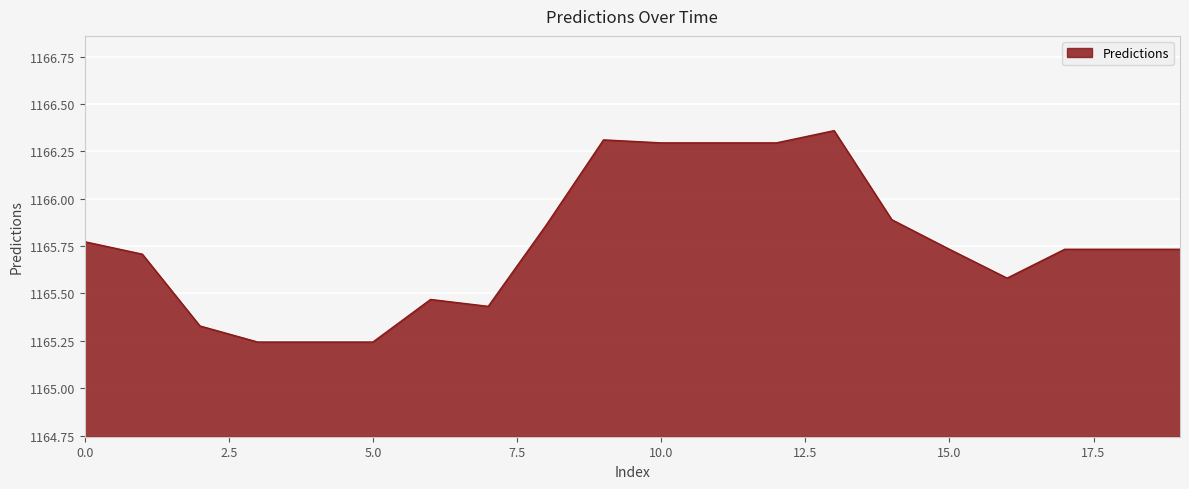

Does the chart display data point markers on the line(s)?

No